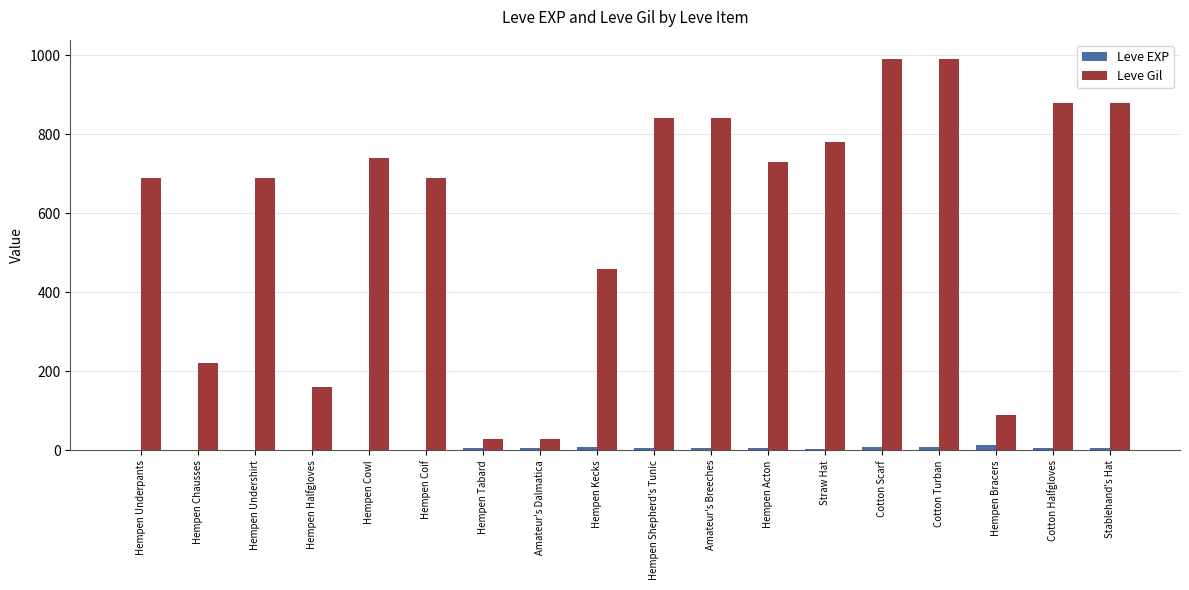

What is the sum of all Leve Gil values?

10730